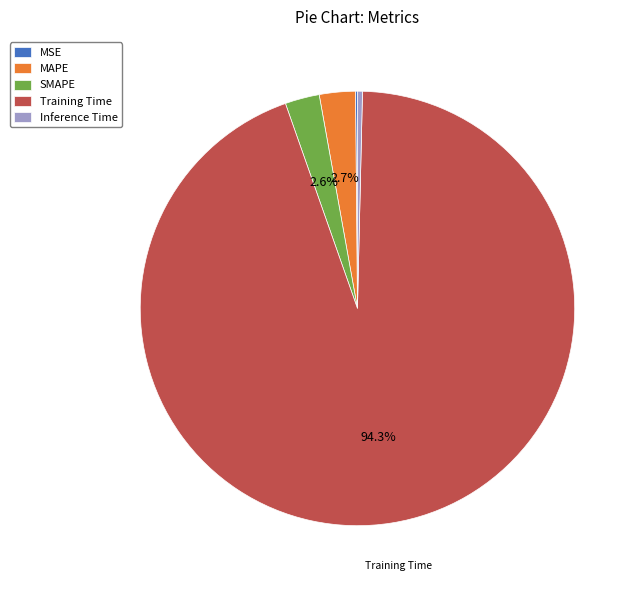

What portion of the pie excludes SMAPE?

97.4%